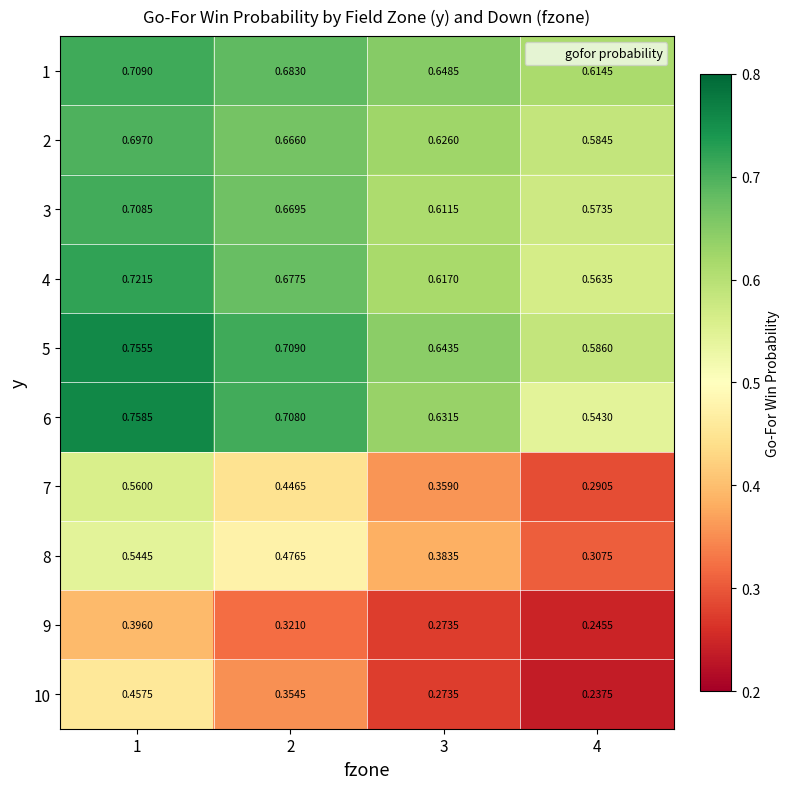

Rank the series by their maximum value, from lowest to highest.

9, 10, 8, 7, 2, 3, 1, 4, 5, 6